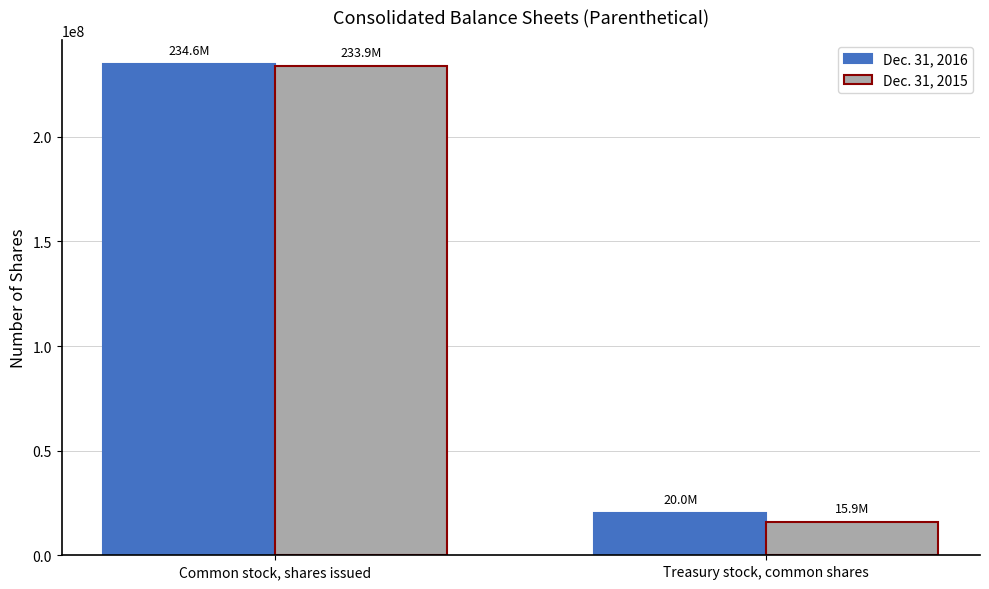

What is the maximum value shown in the chart?

234613486